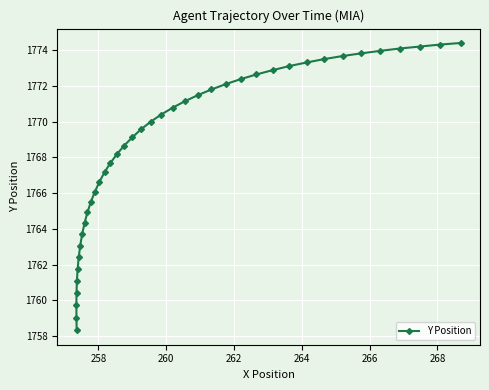

What is the value of the 12th point from the left?

1765.5